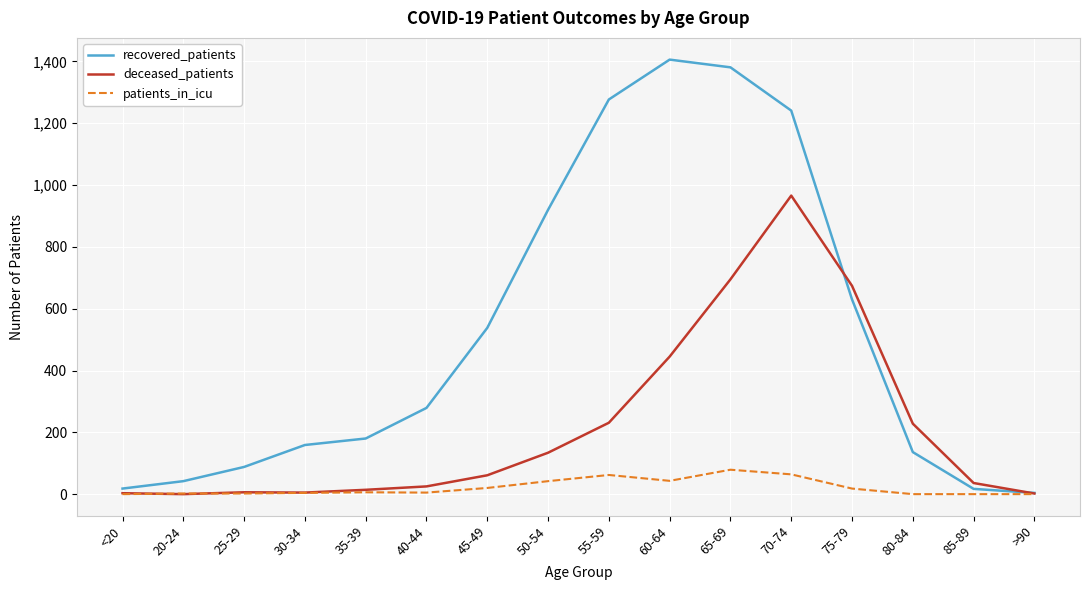

How many lines are shown in the chart?

3